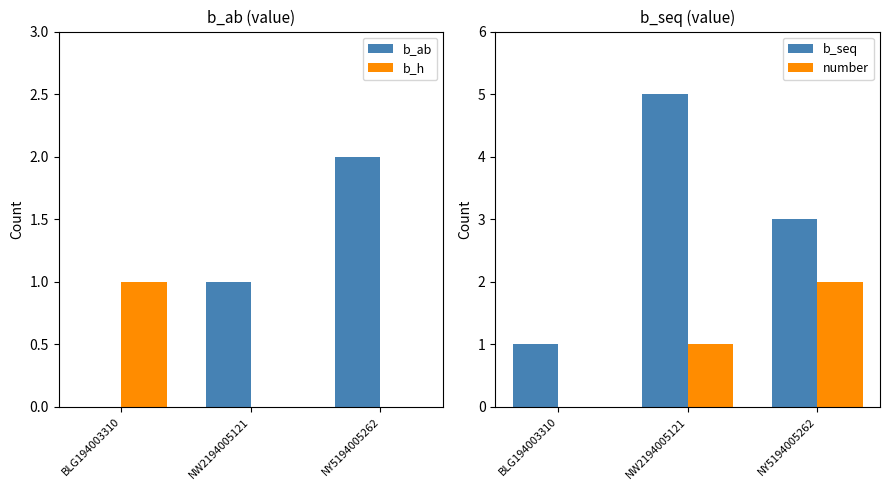

Between BLG194003310 and NW2194005121, which is larger?

NW2194005121